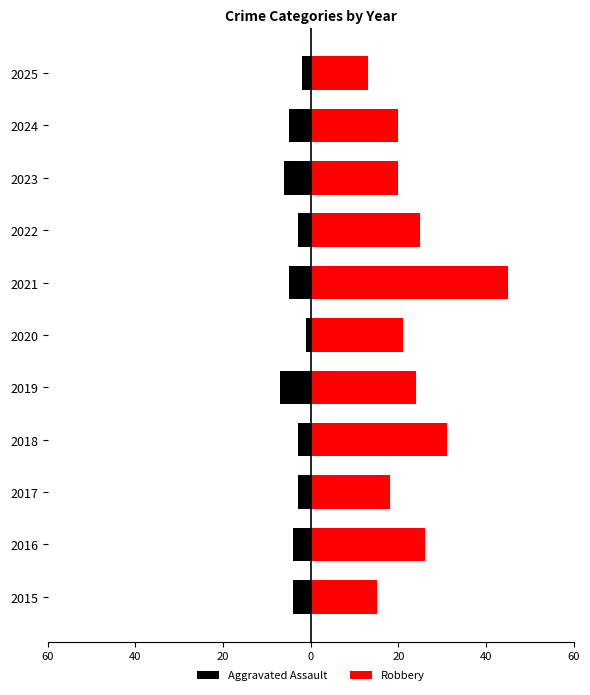

What are all the series names shown in the legend?

Aggravated Assault, Robbery